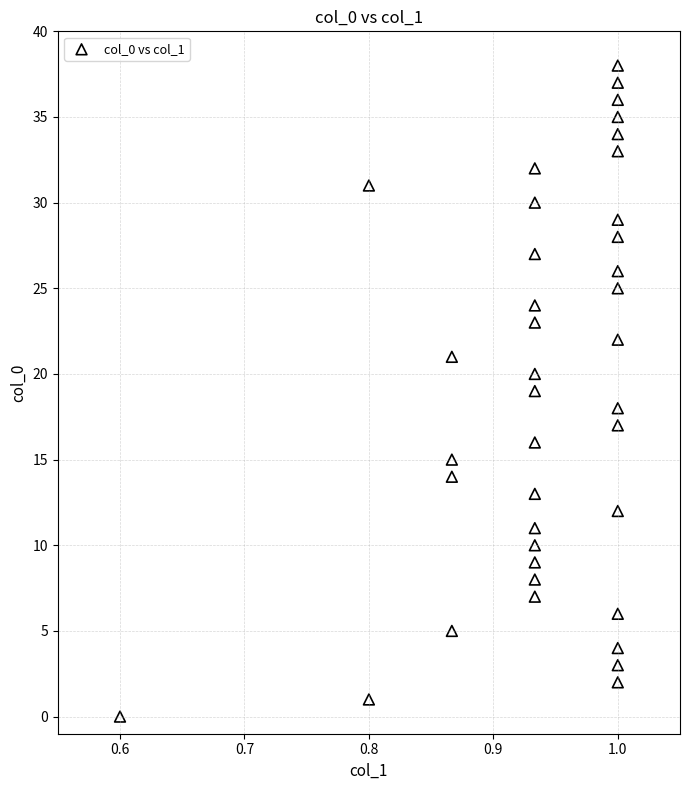

Count the number of points in this scatter plot.

39